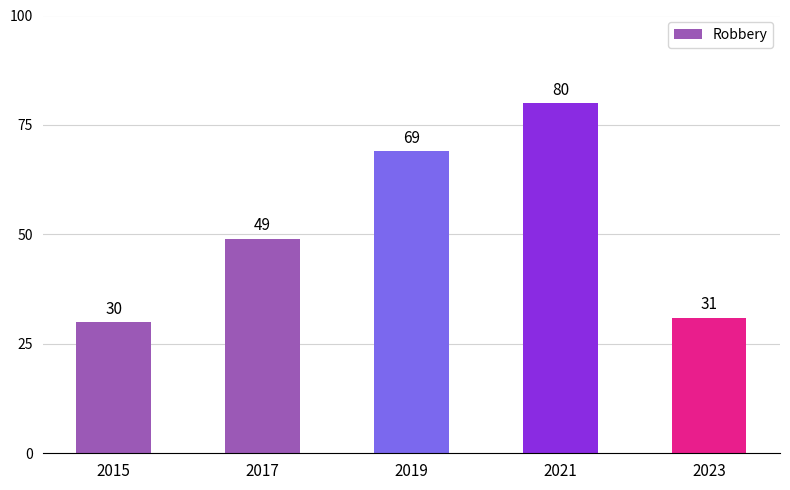

What is the change in value from 2017 to 2021?

+31